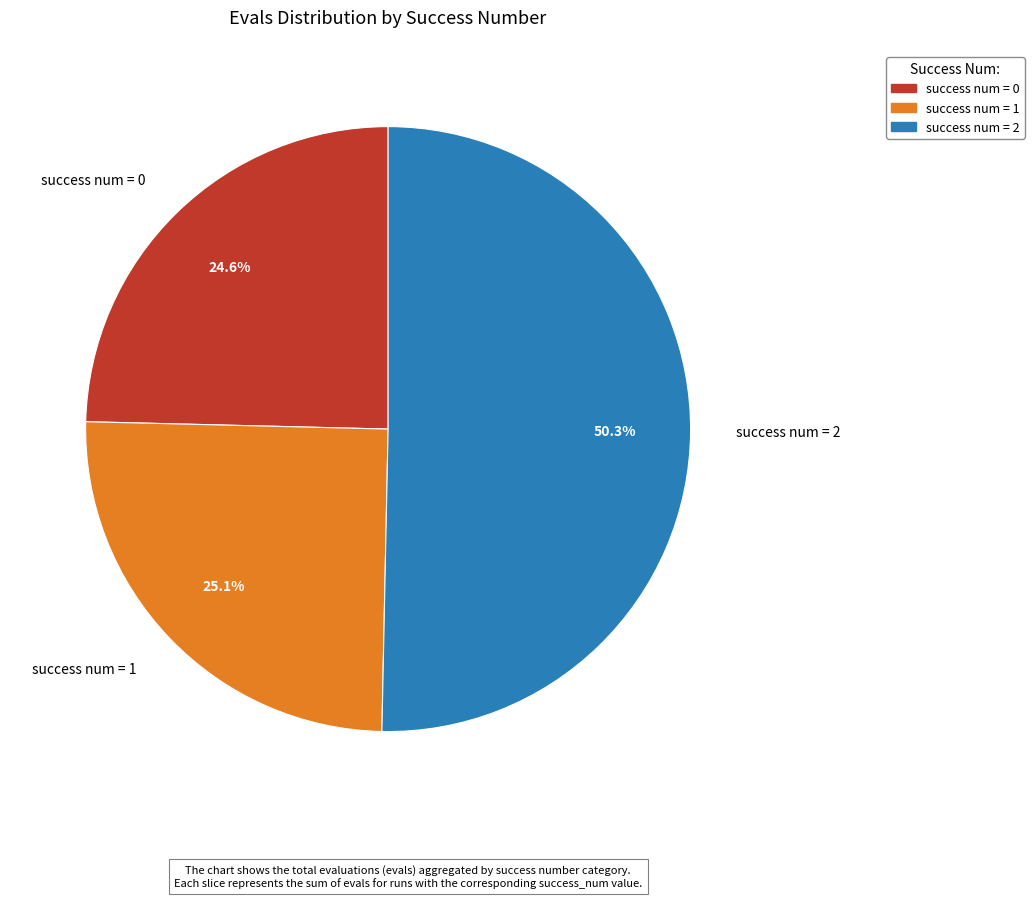

To the nearest percent, what is the difference between the largest and smallest slice percentages?

26%